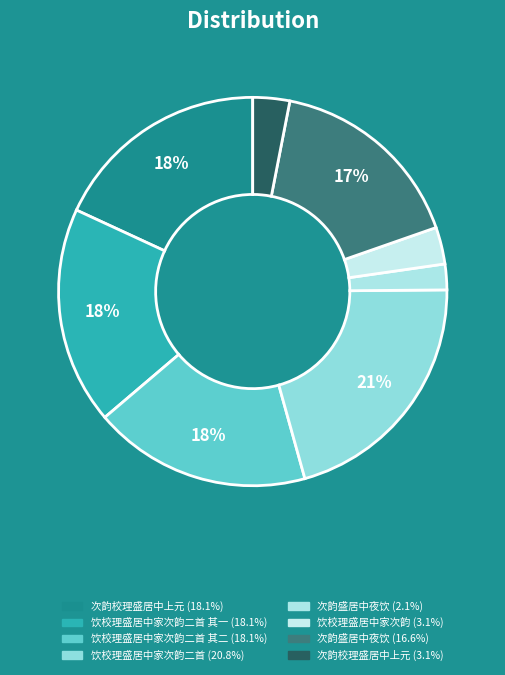

How many segments does this pie chart have?

8